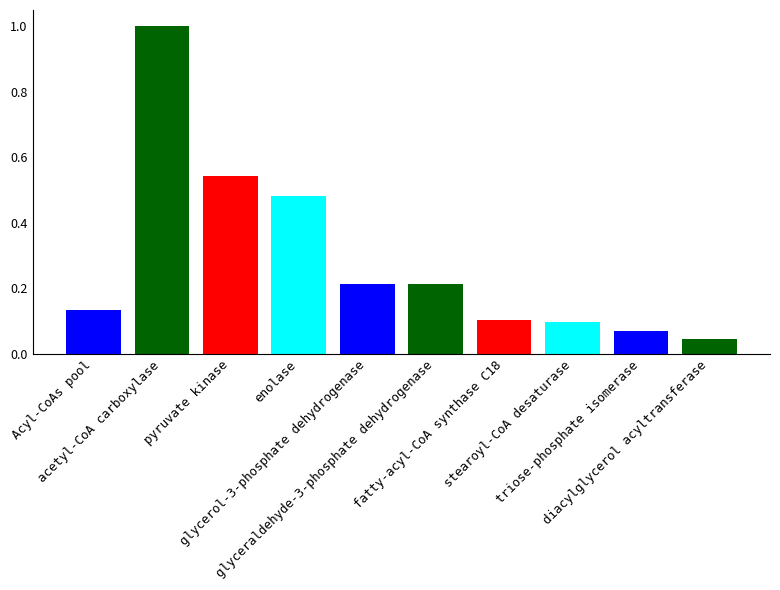

Are the bars grouped side by side (vs. stacked)?

No